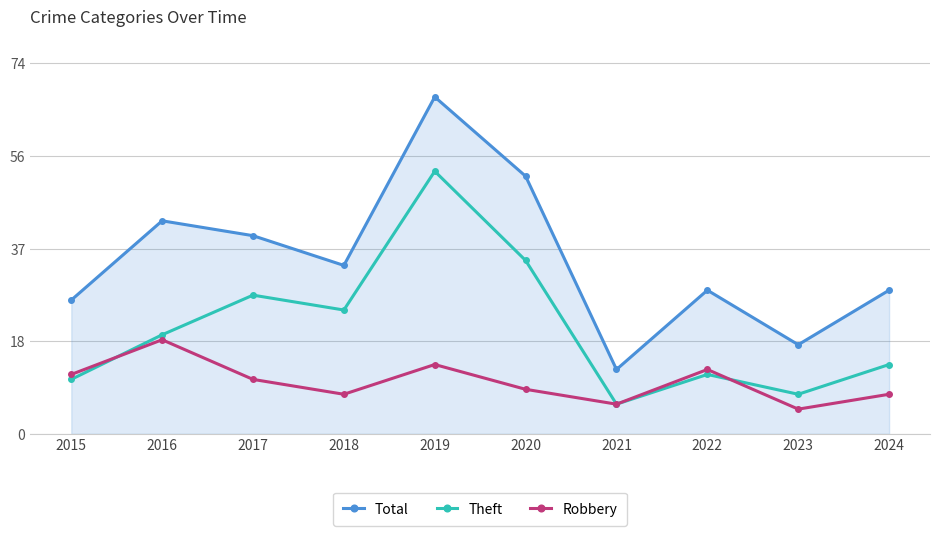

Which series changed the most between 2016 and 2024?

Total